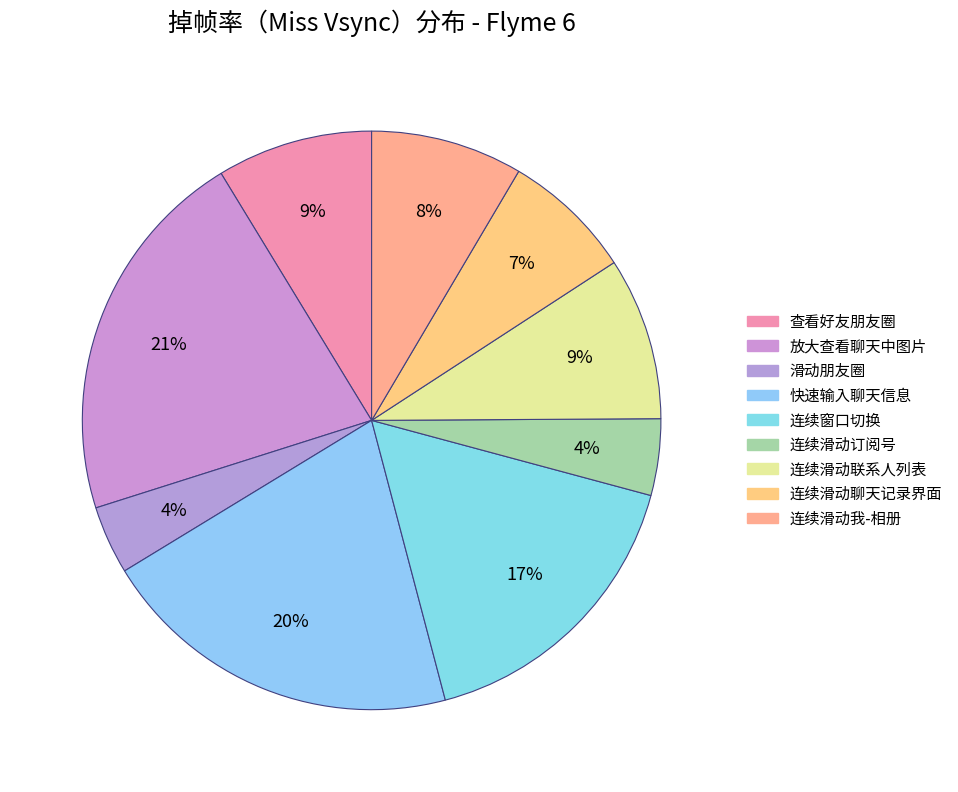

Which category has the smallest portion of the pie?

滑动朋友圈